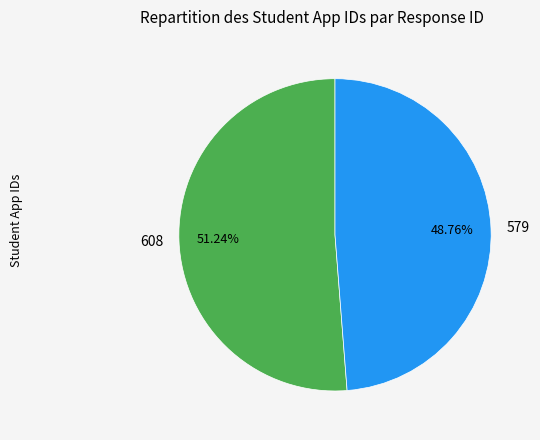

Which has a higher value, 579 or 608?

608